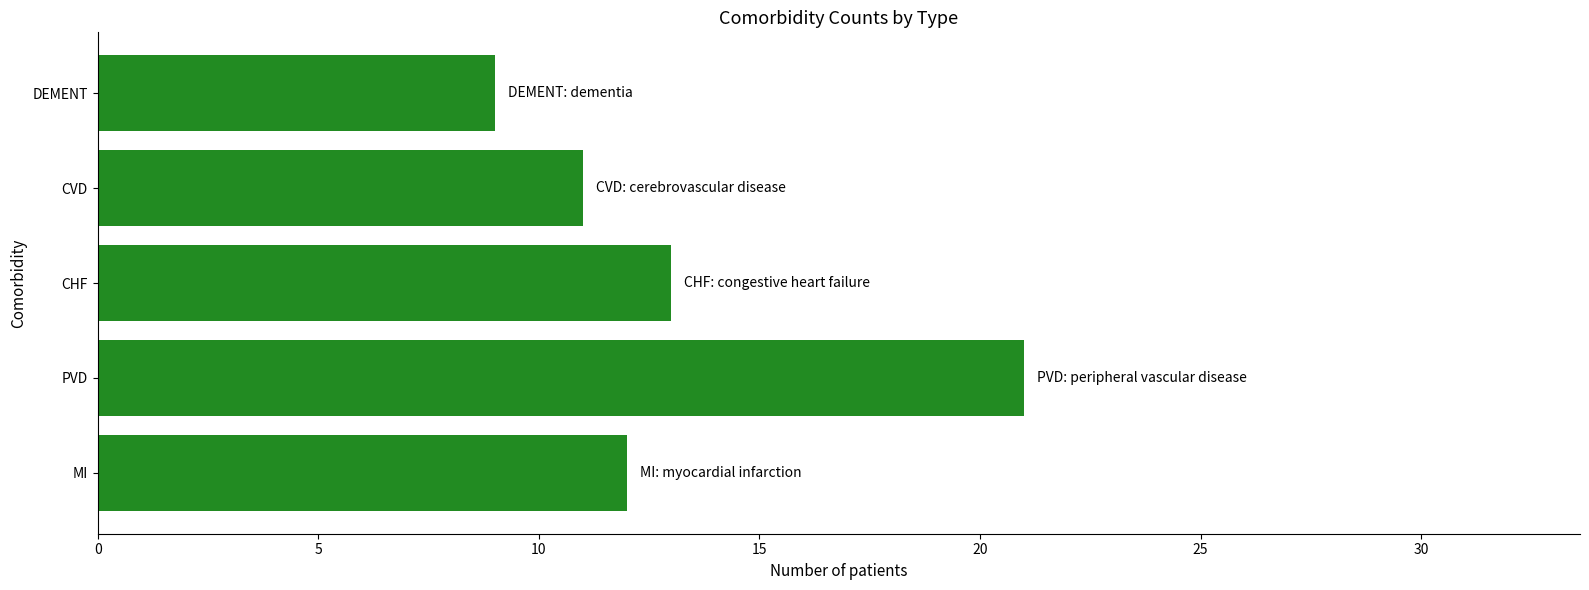

At which category does the chart reach its minimum across all series?

DEMENT